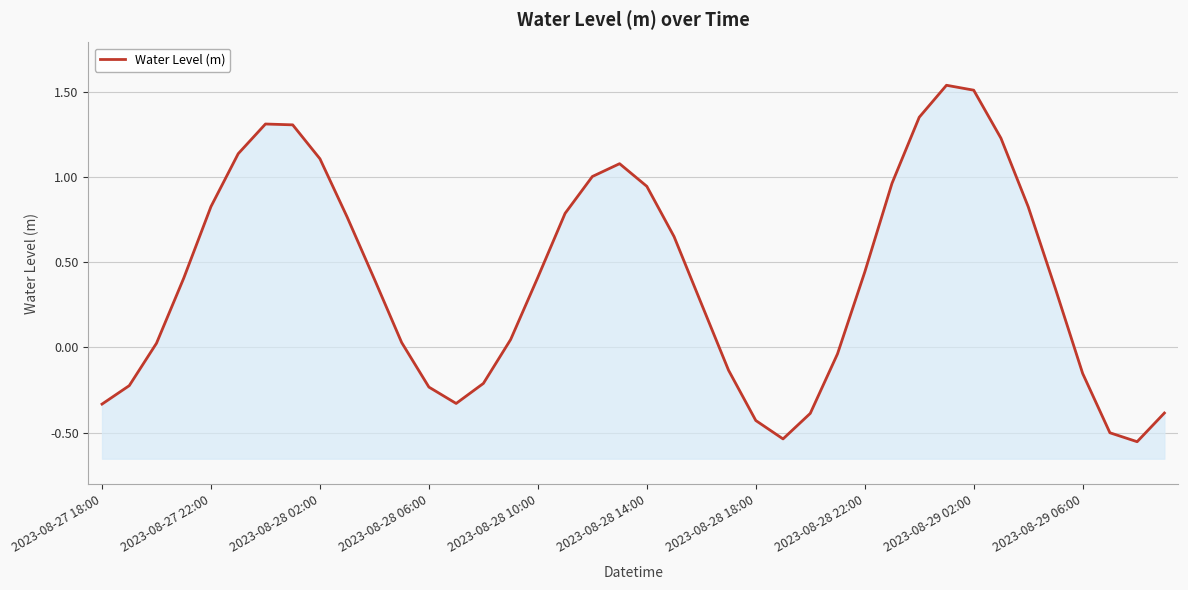

At which category does the data reach its first local valley?

13